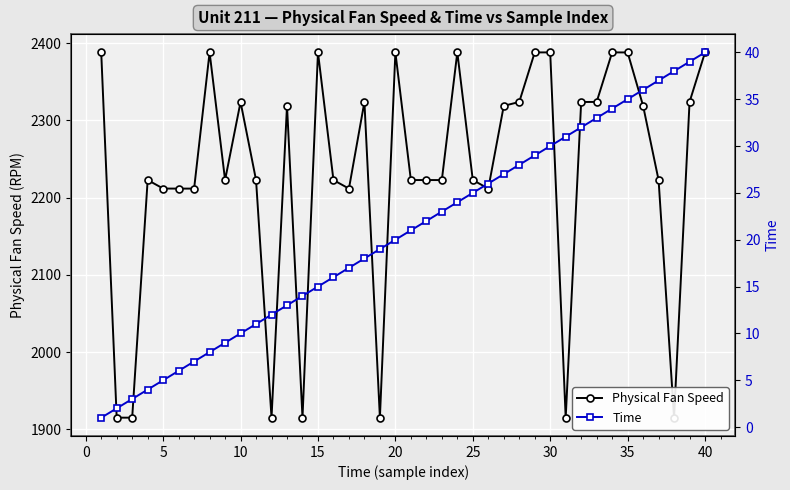

What is the value of the Physical Fan Speed point at the 35th from the left?

2388.0